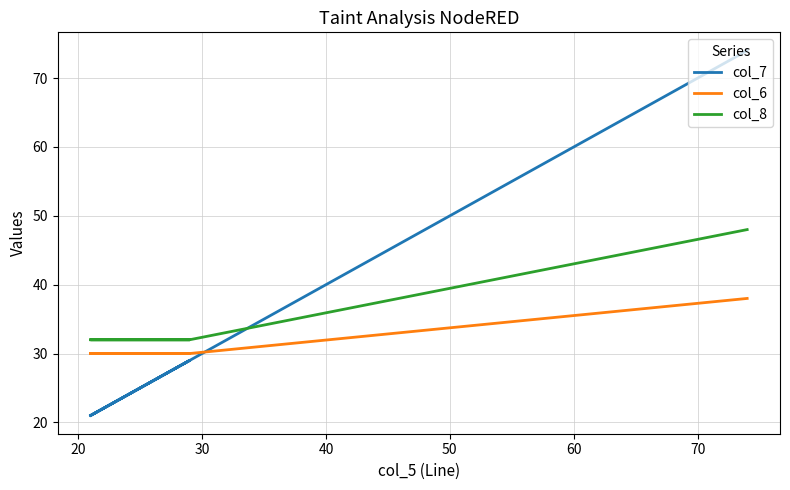

The col_8 series shows 49 at 40. True or false?

False